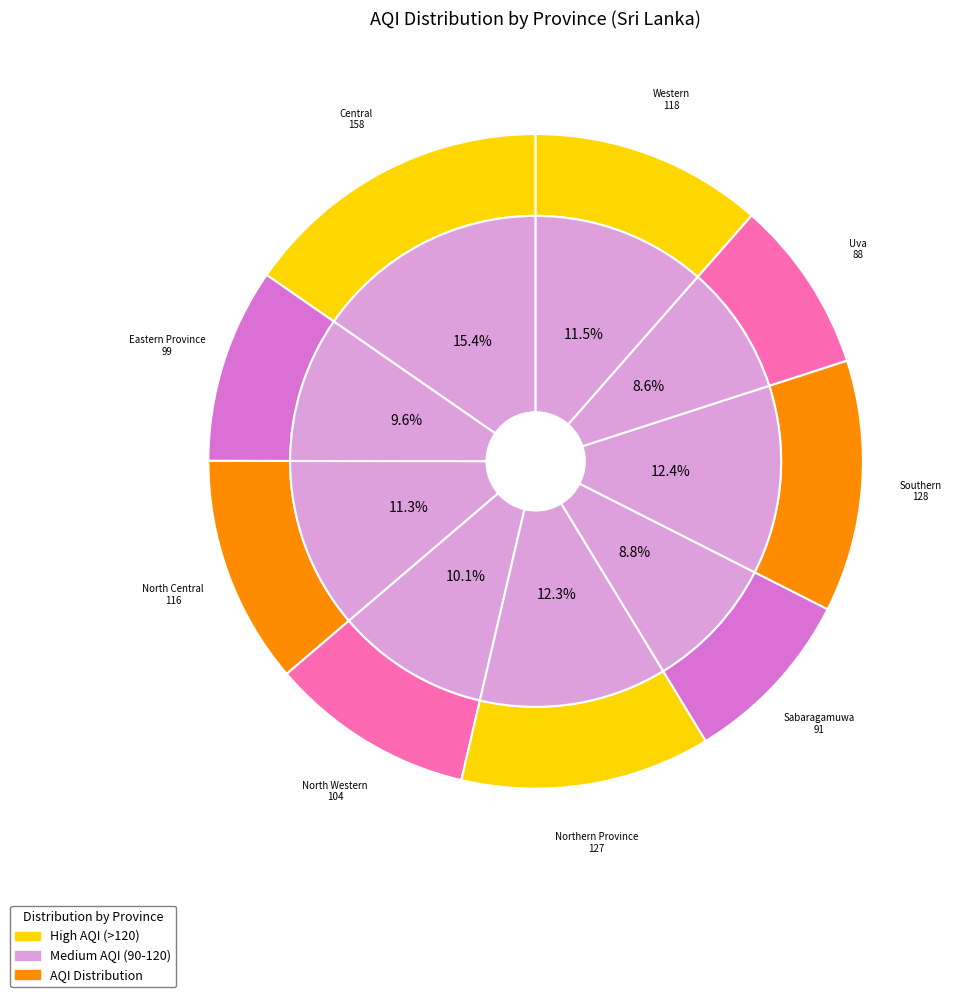

To the nearest percent, what is the average slice percentage?

11%